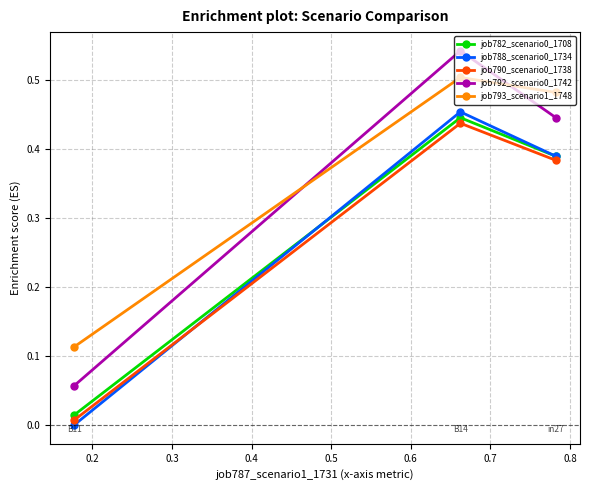

Does the chart have visible grid lines?

Yes